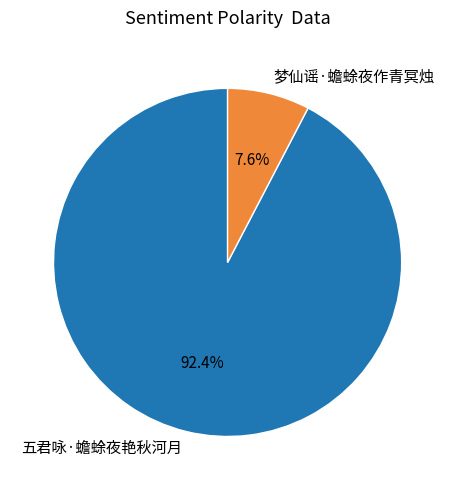

Is there any slice that represents more than half of the pie?

Yes